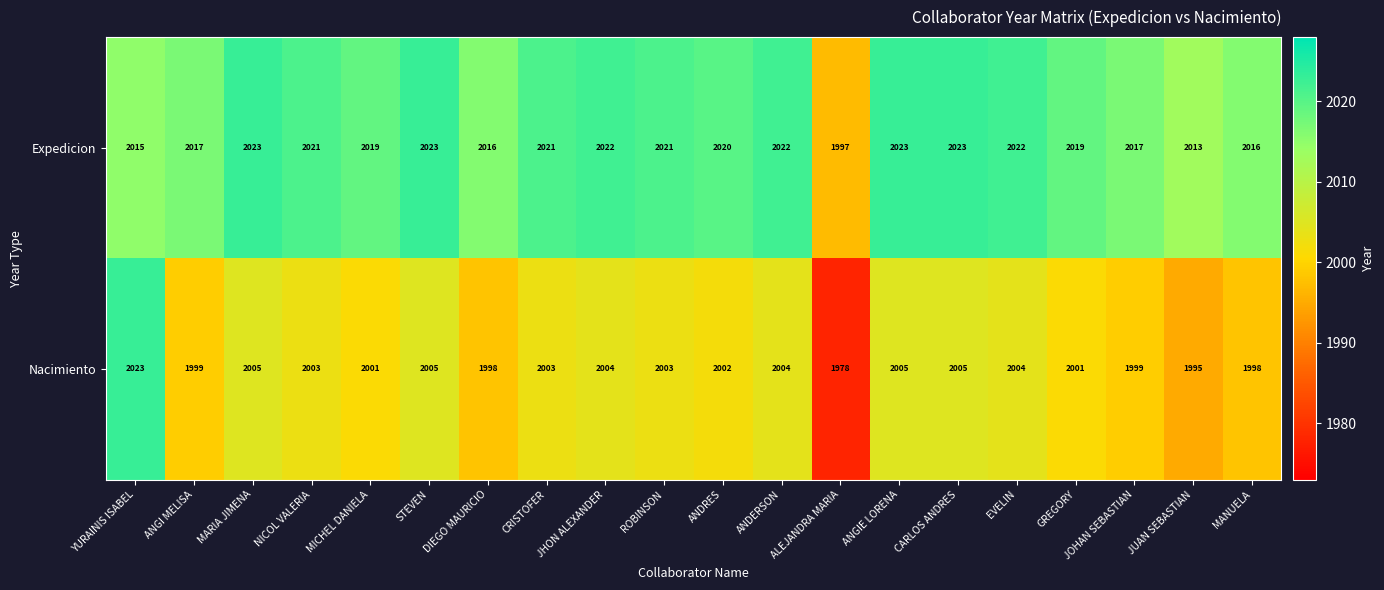

How many distinct data groups are displayed?

2